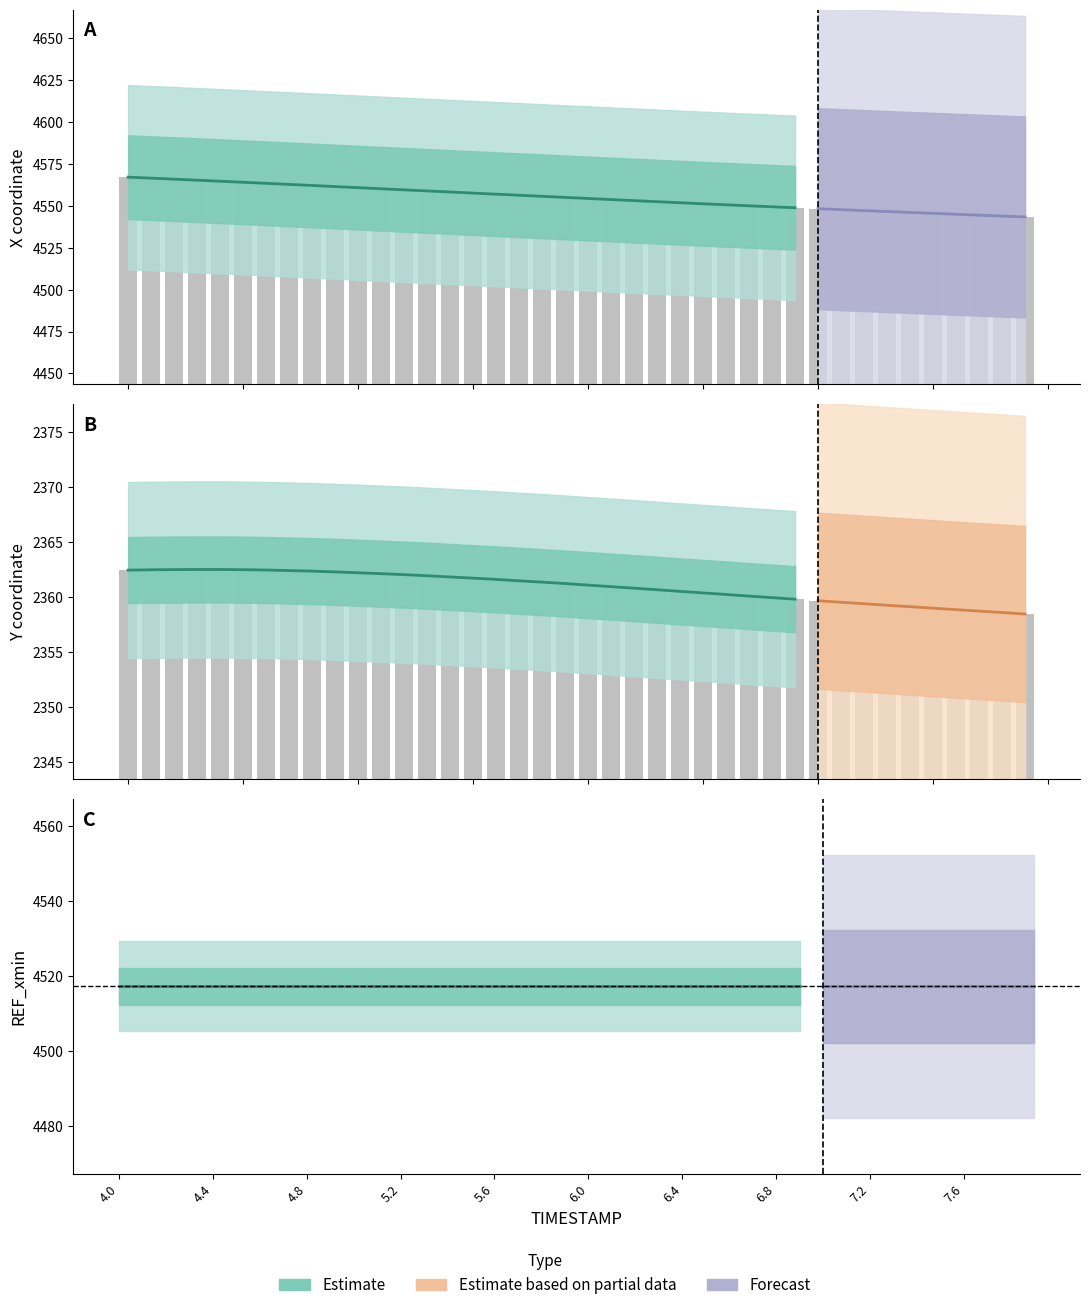

What is the spread (max minus min) of values at 6.3?

2191.9